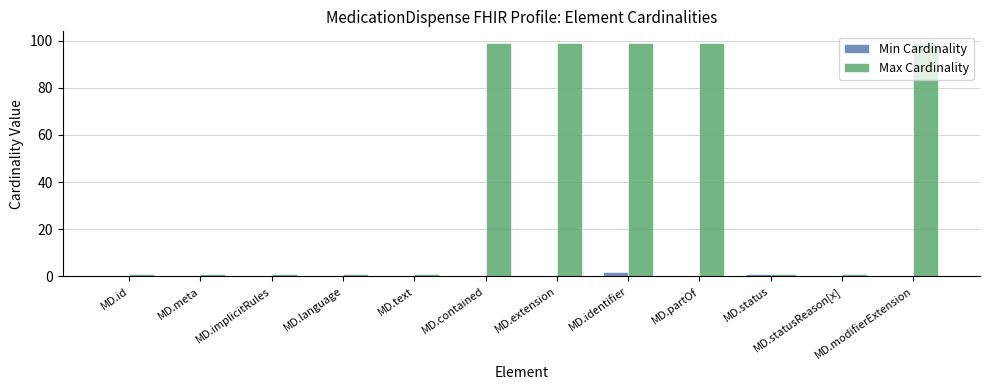

At which category is the sum across all series the highest?

MD.identifier